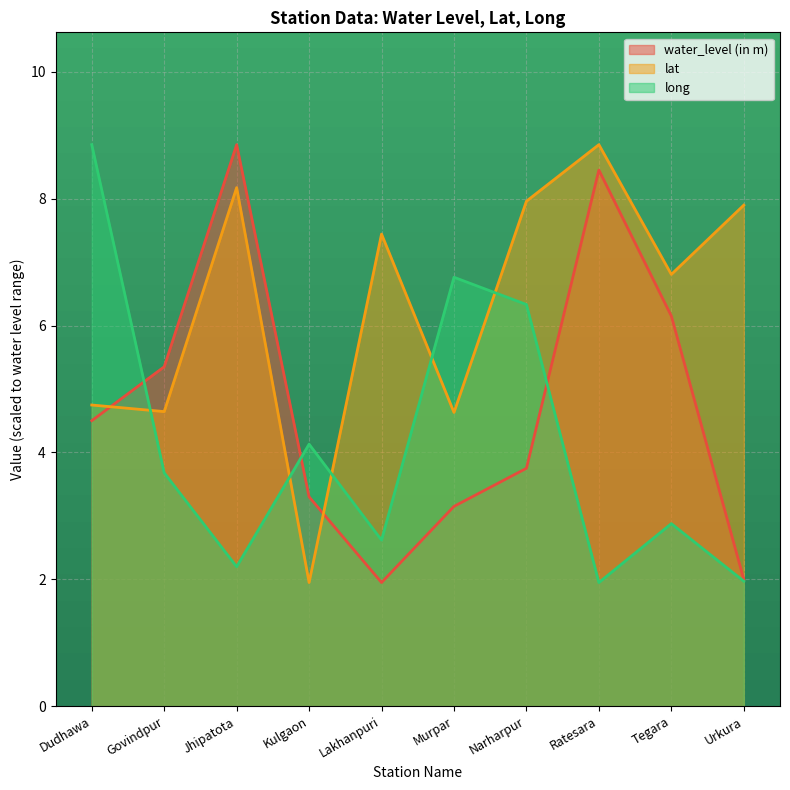

Rank the series by their average value, from lowest to highest.

long, water_level (in m), lat